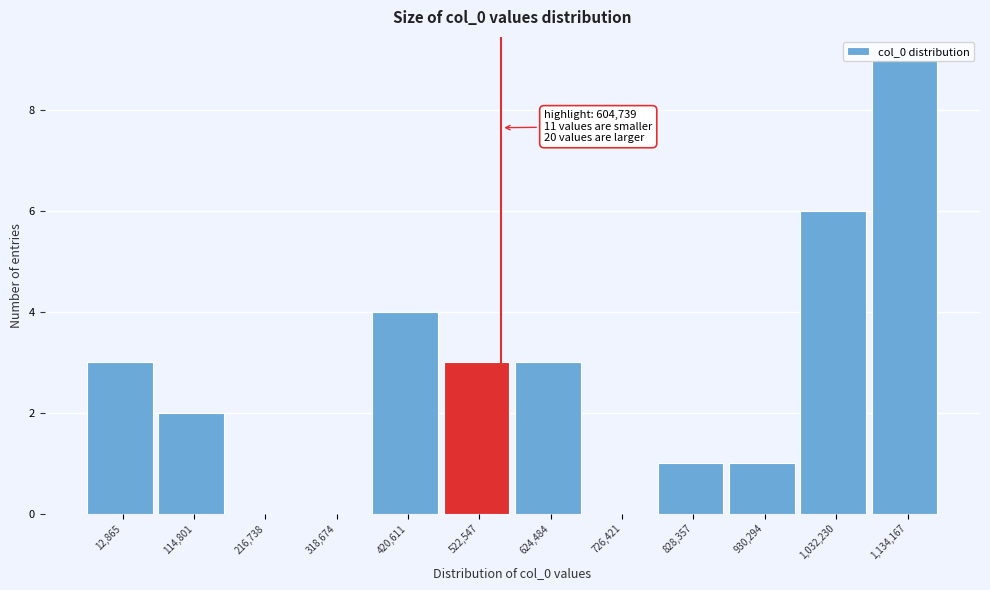

What is the ratio of the value at 12,865 to the value at 624,484?

1.0